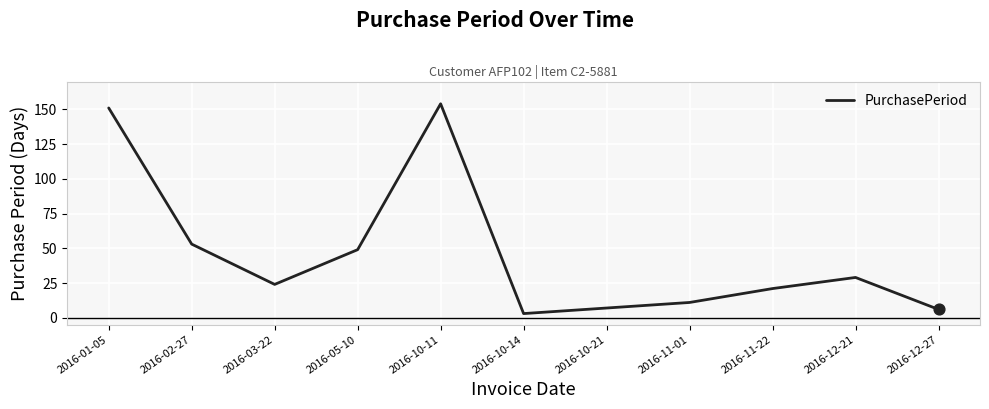

Between 2016-12-21 and 2016-11-22, which is larger?

2016-12-21